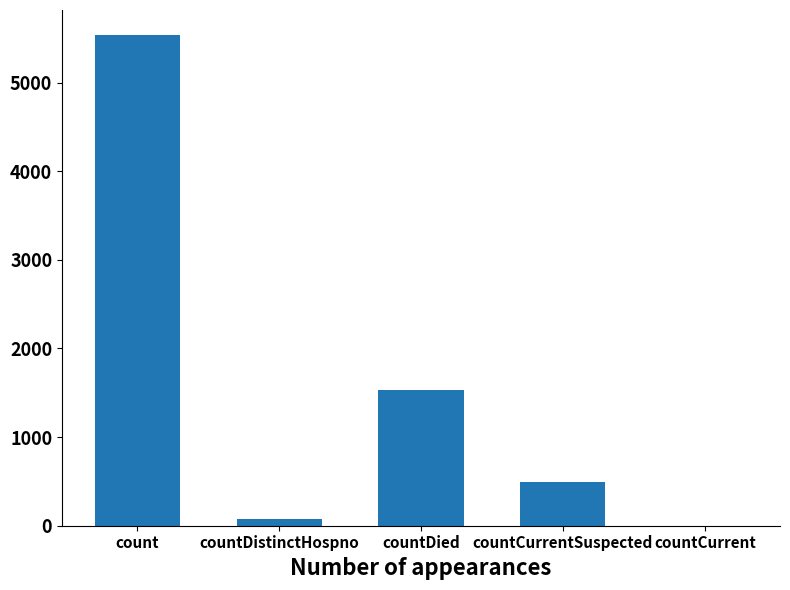

What is the change in value from countDistinctHospno to countCurrentSuspected?

+419